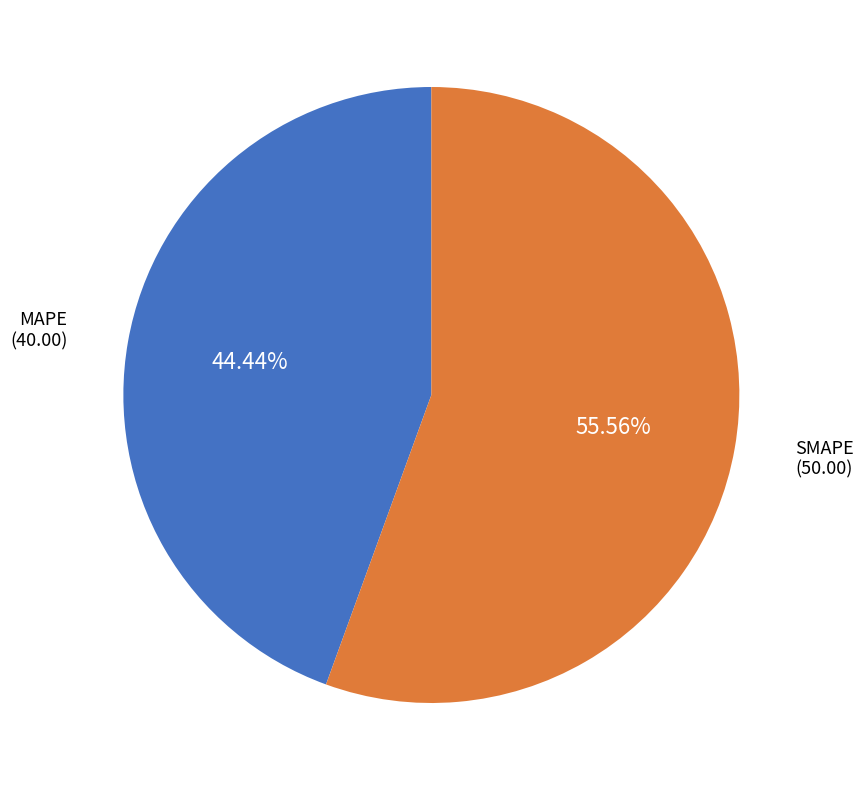

How many segments does this pie chart have?

2